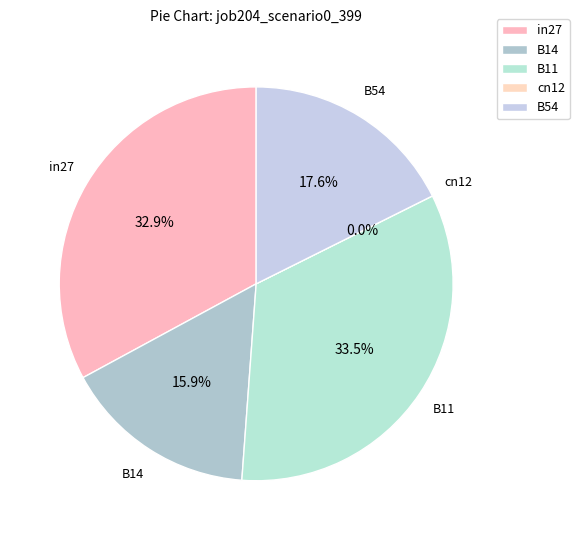

To the nearest percent, what is the difference between the B11 and B54 slice percentages?

16%